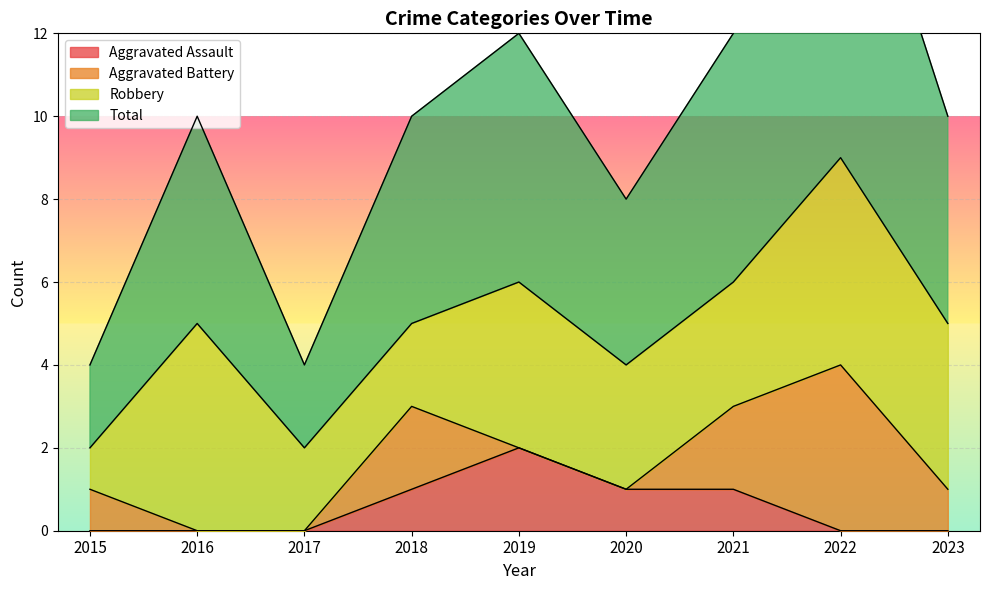

Is it true that Aggravated Assault equals 0 at 2016?

True